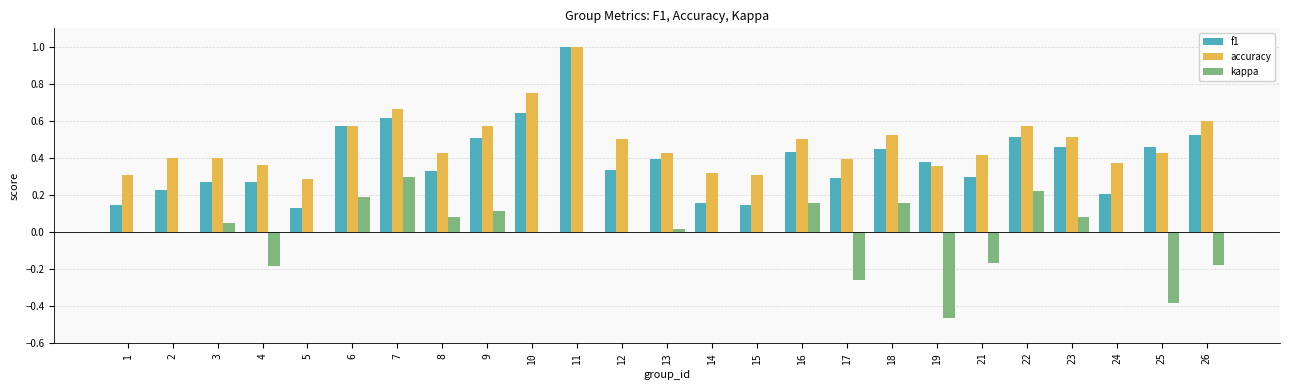

Between 10 and 13, which series saw the biggest shift?

accuracy